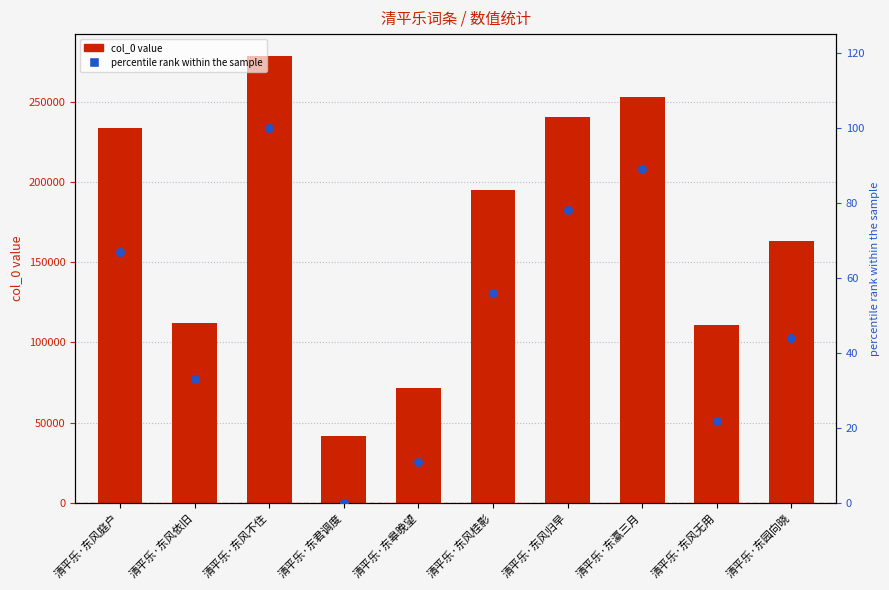

What is the total value across all series at 清平乐·东风庭户?

233513